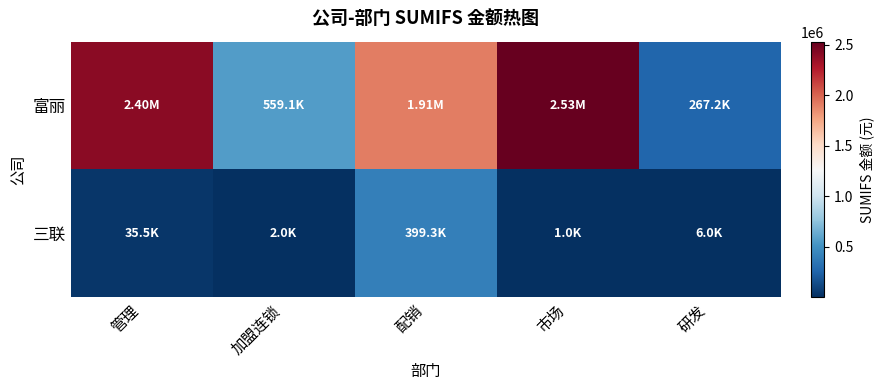

List the series in order of their peak value, lowest first.

三联, 富丽